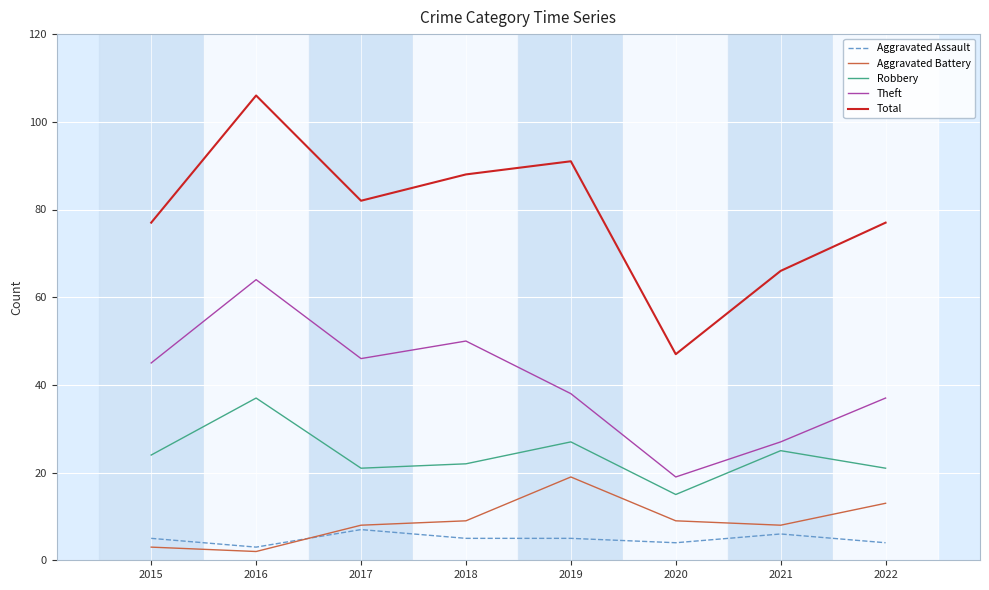

Reading right to left, extract all data points from this chart.

Aggravated Assault: 4	6	4	5	5	7	3	5
Aggravated Battery: 13	8	9	19	9	8	2	3
Robbery: 21	25	15	27	22	21	37	24
Theft: 37	27	19	38	50	46	64	45
Total: 77	66	47	91	88	82	106	77